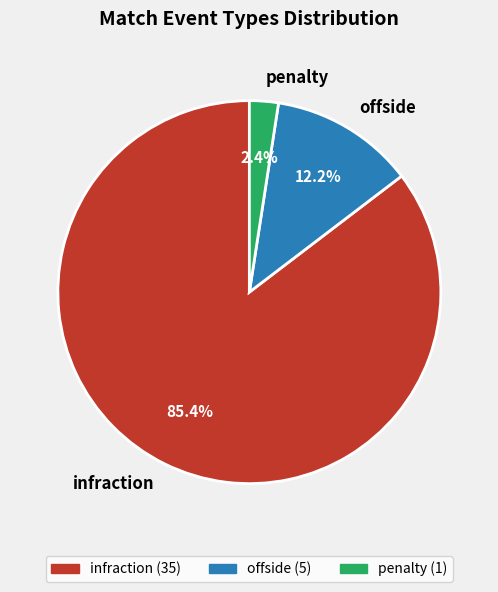

To the nearest percent, what is the average slice percentage?

33%